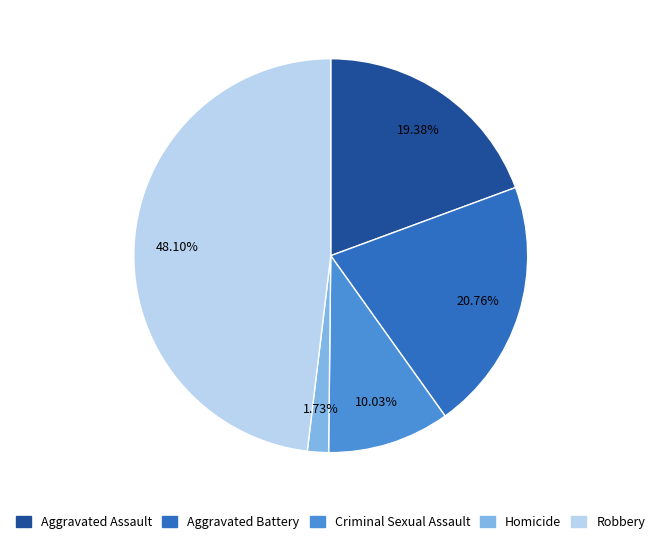

Does any single category account for the majority?

No